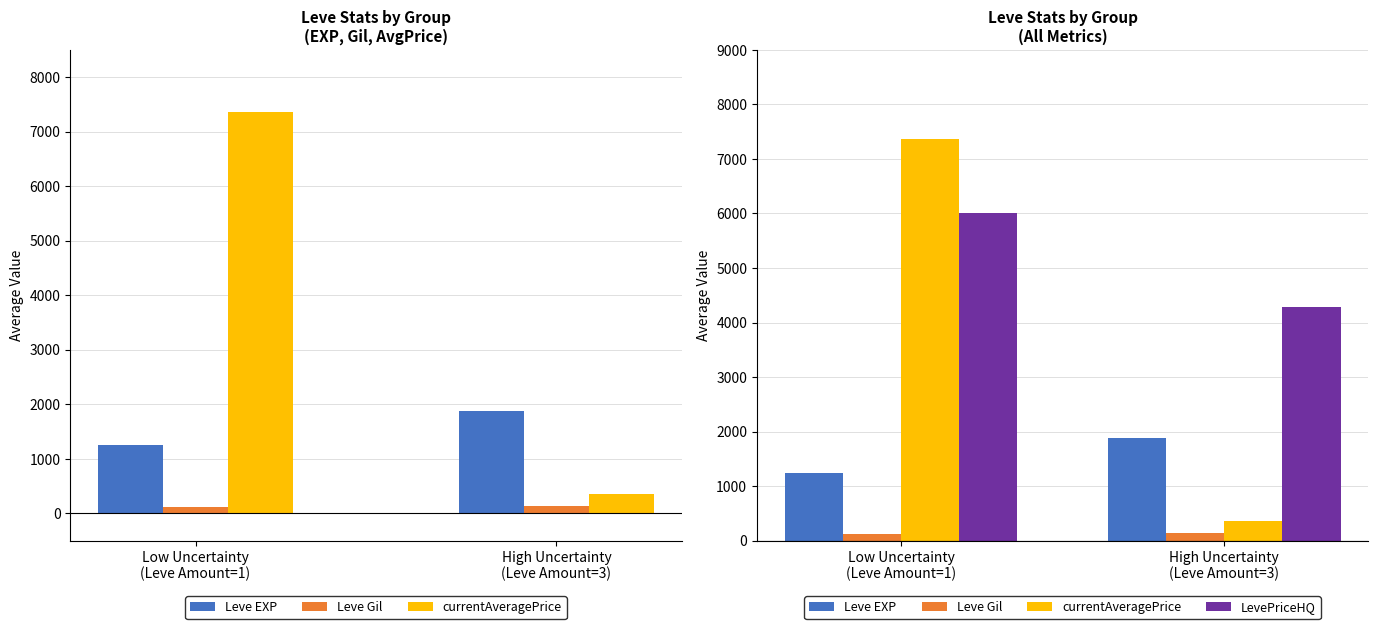

What value does the Leve Gil series have at High Uncertainty
(Leve Amount=3)?

140.0